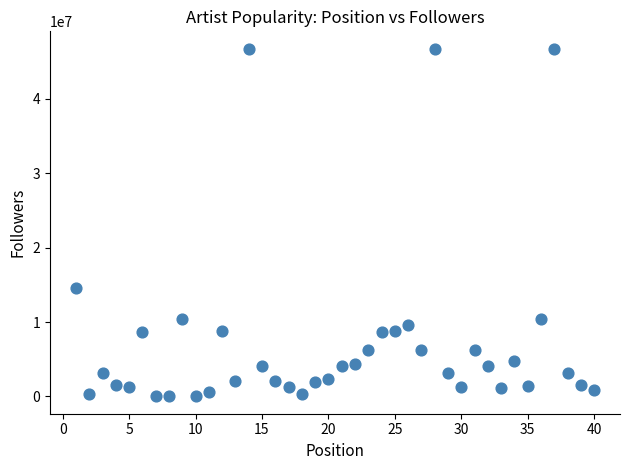

What Y value in the scatter plot is closest to 23375607?

14543959